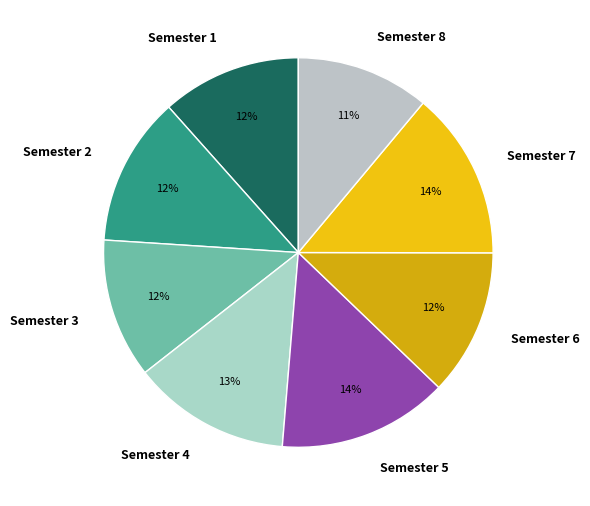

How many slices are in this pie chart?

8